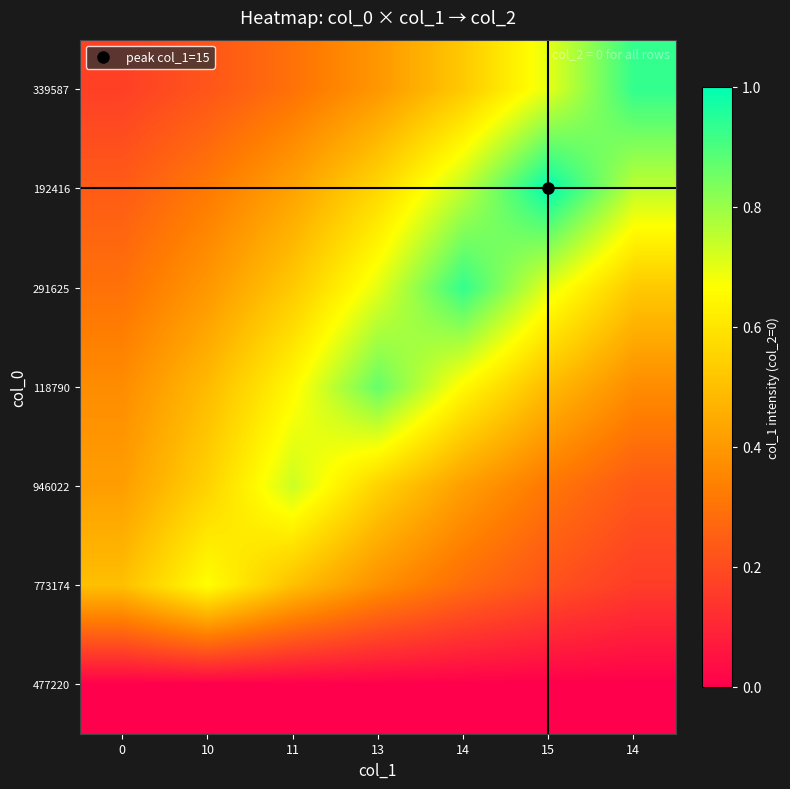

How many distinct data groups are displayed?

7